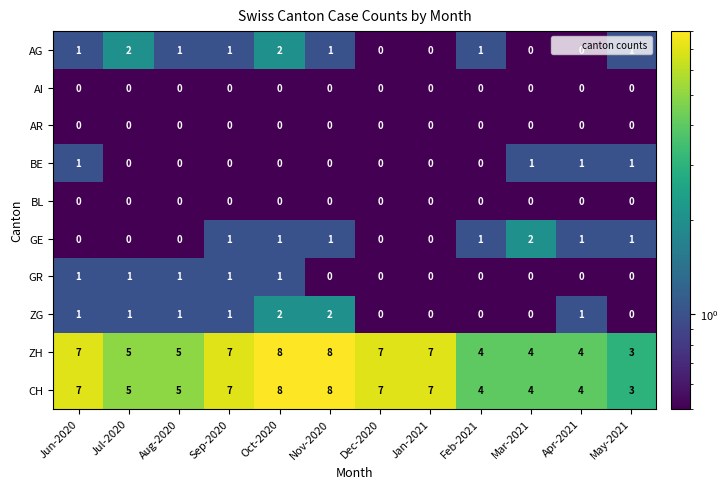

True or false: GE has a value of 0 at Apr-2021.

False